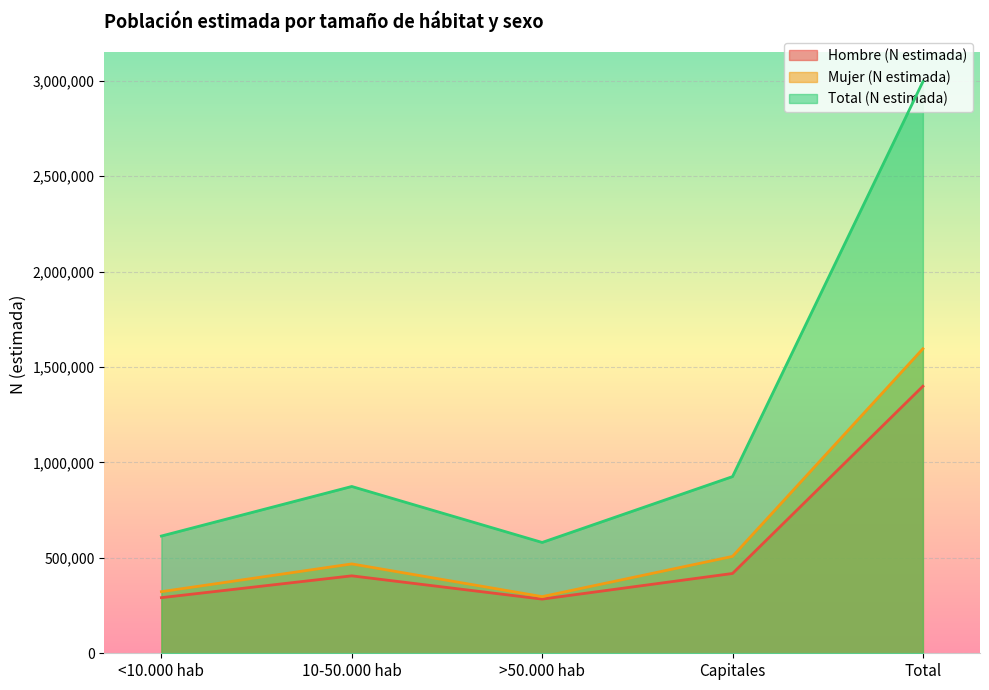

Reading right to left, transcribe all the data shown in this chart.

Hombre (N estimada): Total=1399526	Capitales=418241	>50.000 hab=283903	10-50.000 hab=405841	<10.000 hab=291540
Mujer (N estimada): Total=1595806	Capitales=507682	>50.000 hab=296901	10-50.000 hab=468326	<10.000 hab=322897
Total (N estimada): Total=2995332	Capitales=925923	>50.000 hab=580804	10-50.000 hab=874167	<10.000 hab=614438